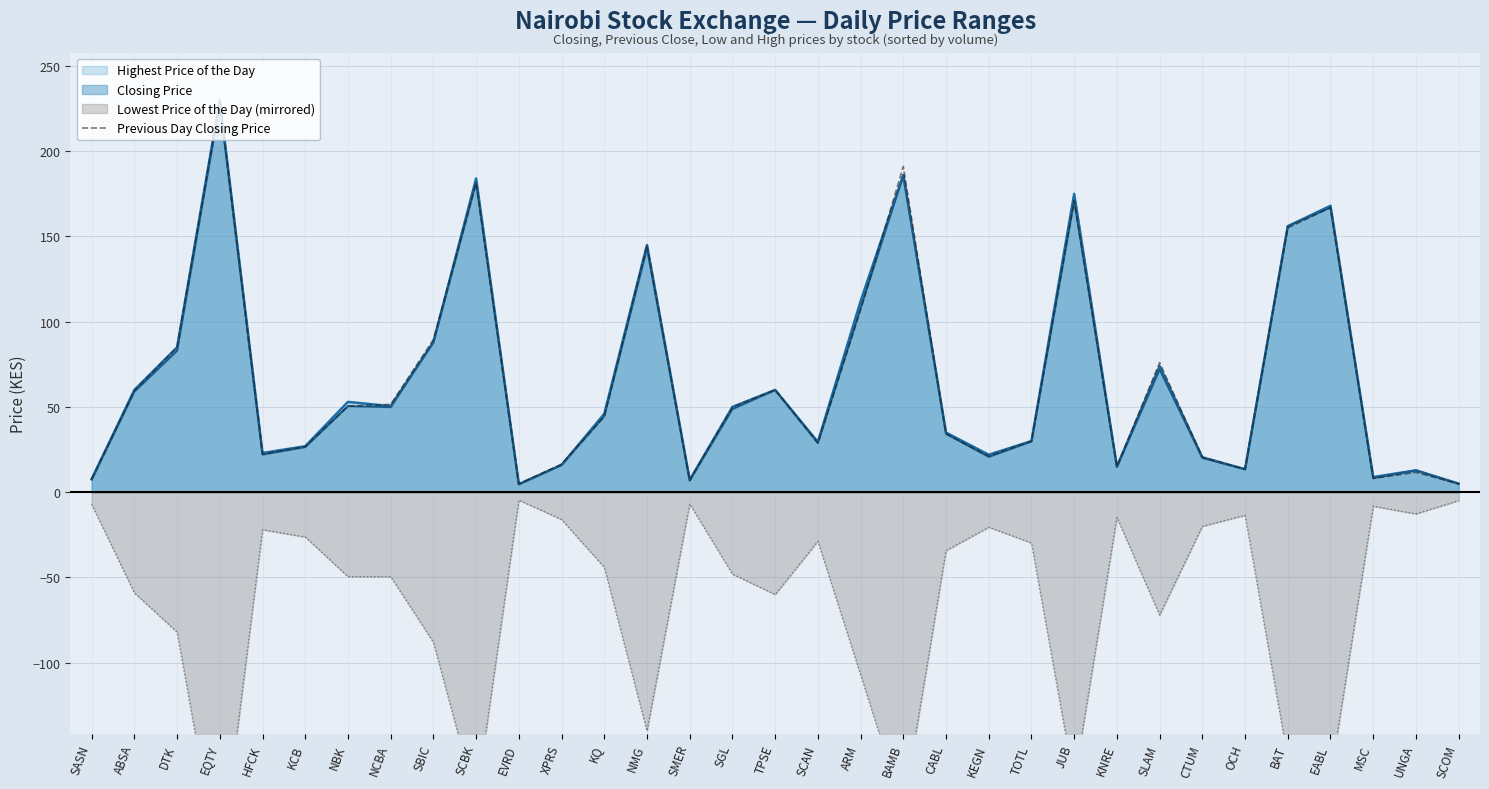

What is the average value?

66.2